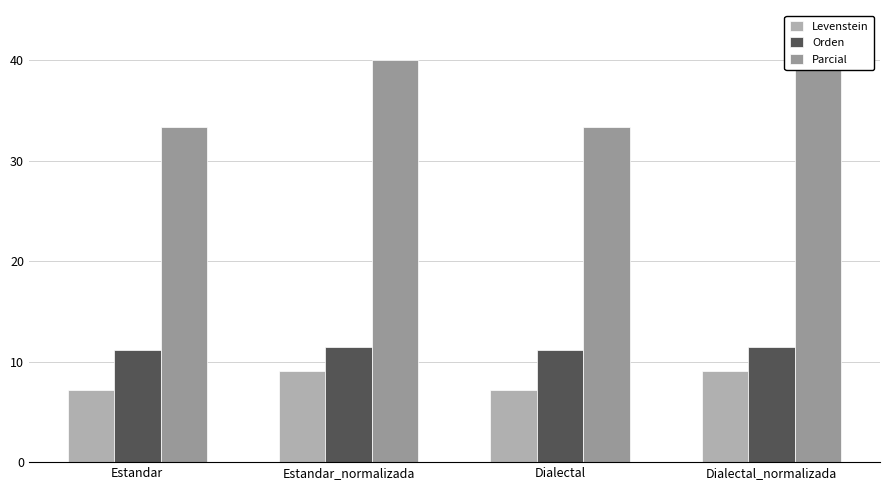

What is the smallest value displayed?

7.1